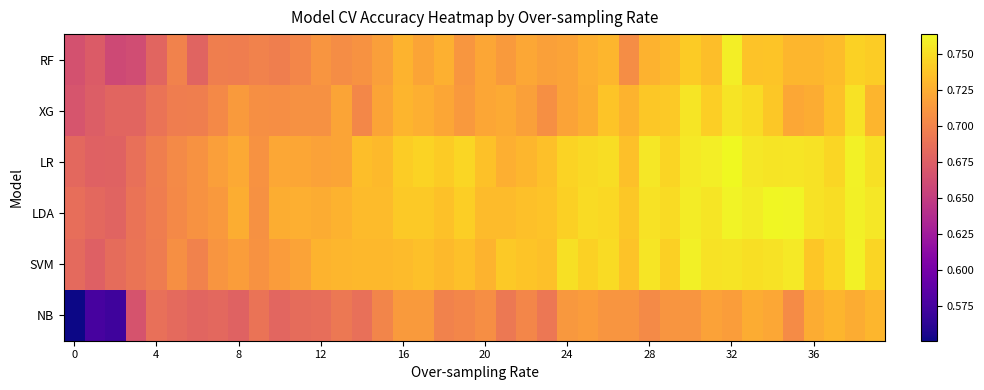

List the series in order of their peak value, lowest first.

NB, XG, RF, SVM, LDA, LR